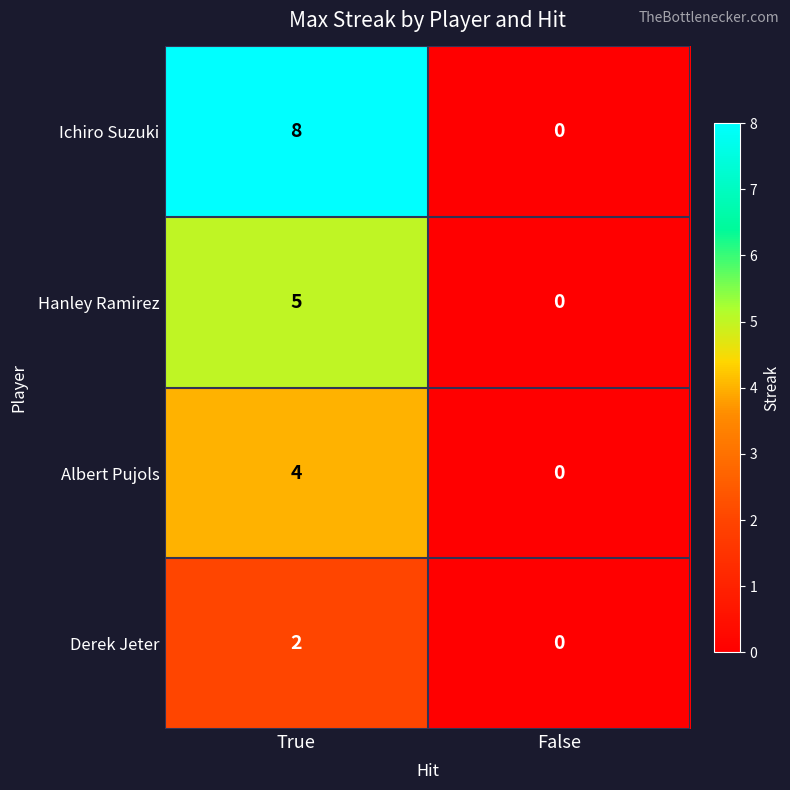

True or false: Albert Pujols has a value of 4 at True.

True